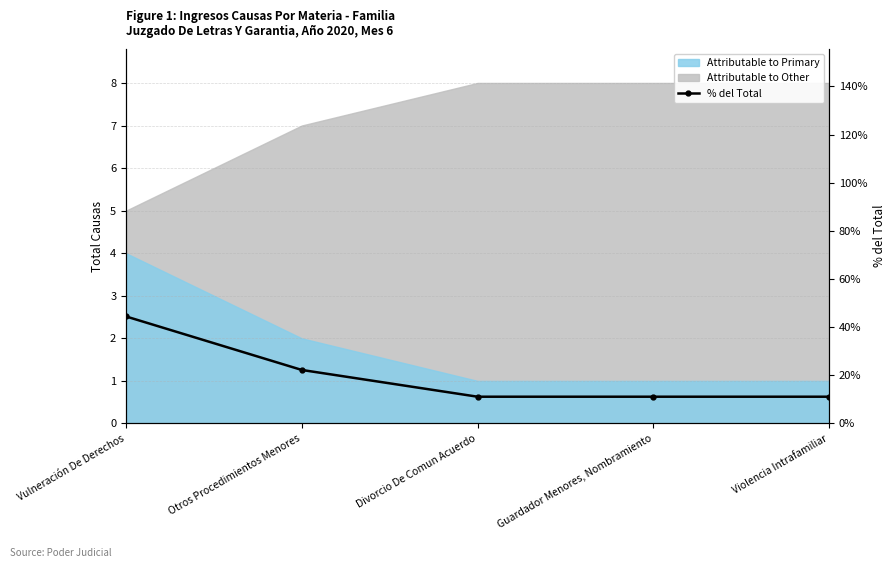

What is the minimum value shown in the chart?

11.1